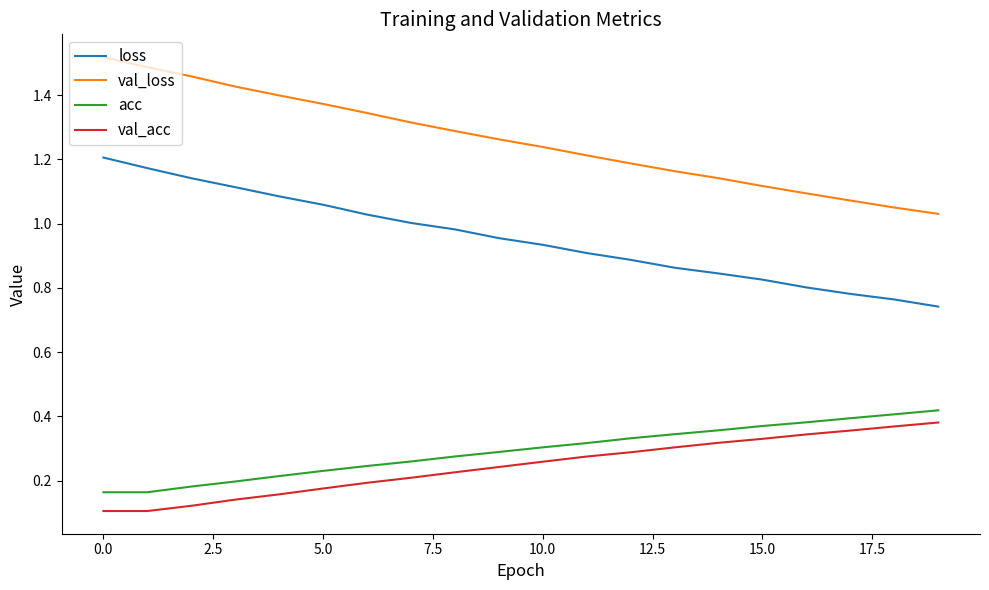

How many categories are shown in the chart?

20